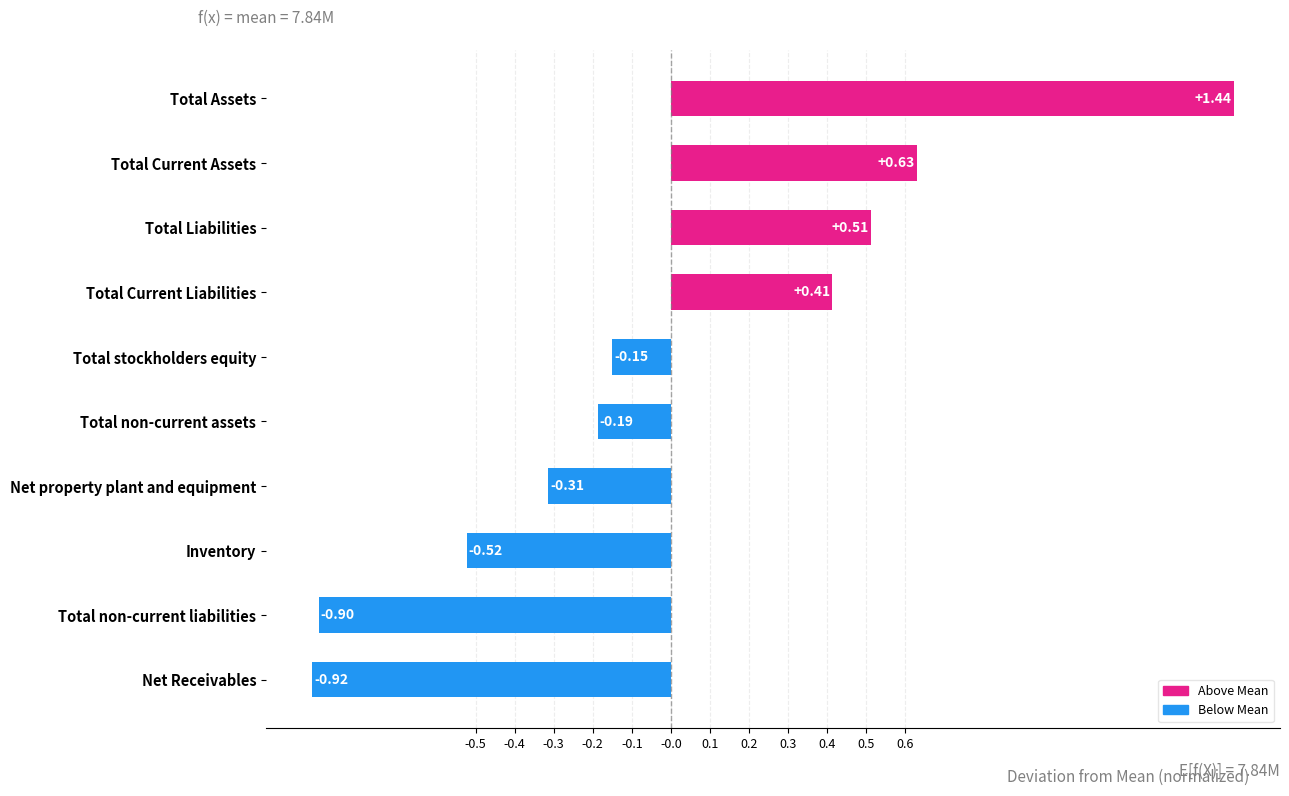

Which has a higher value, Total non-current liabilities or Total Assets?

Total Assets